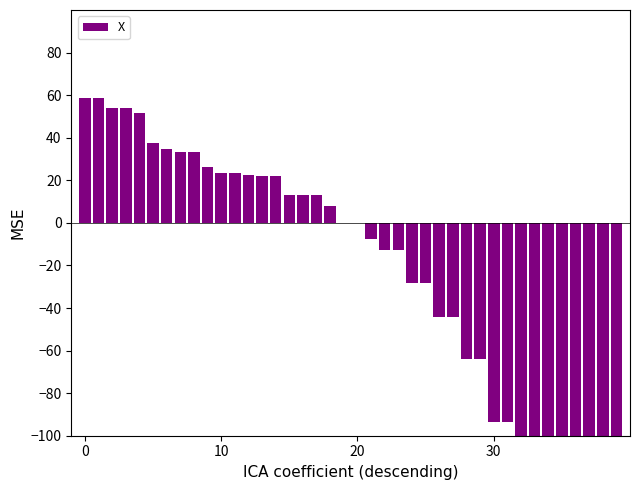

What is the label of the 24th bar from the right?

16